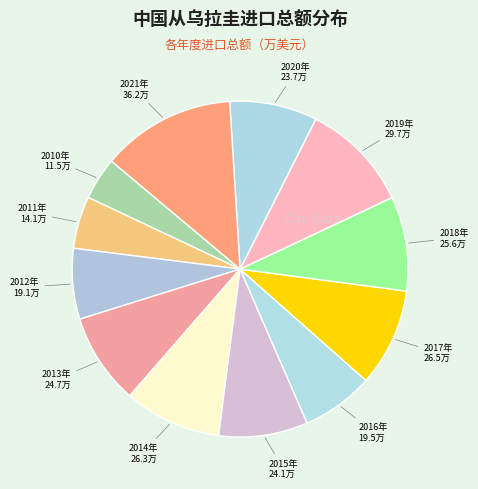

Which category has the biggest portion of the pie?

2021年